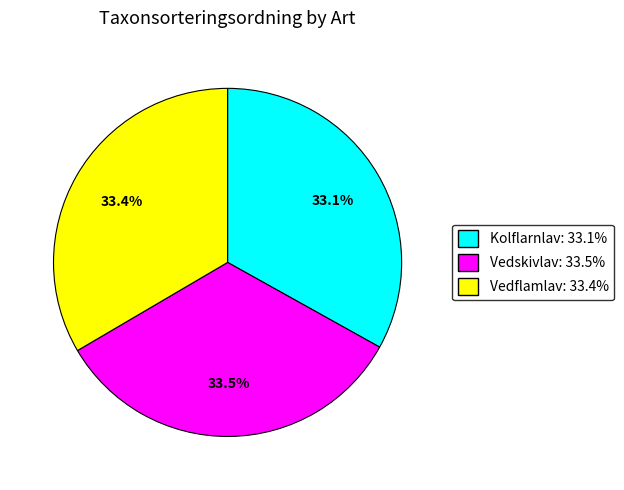

Is it true that Kolflarnlav is 46% of the pie?

False